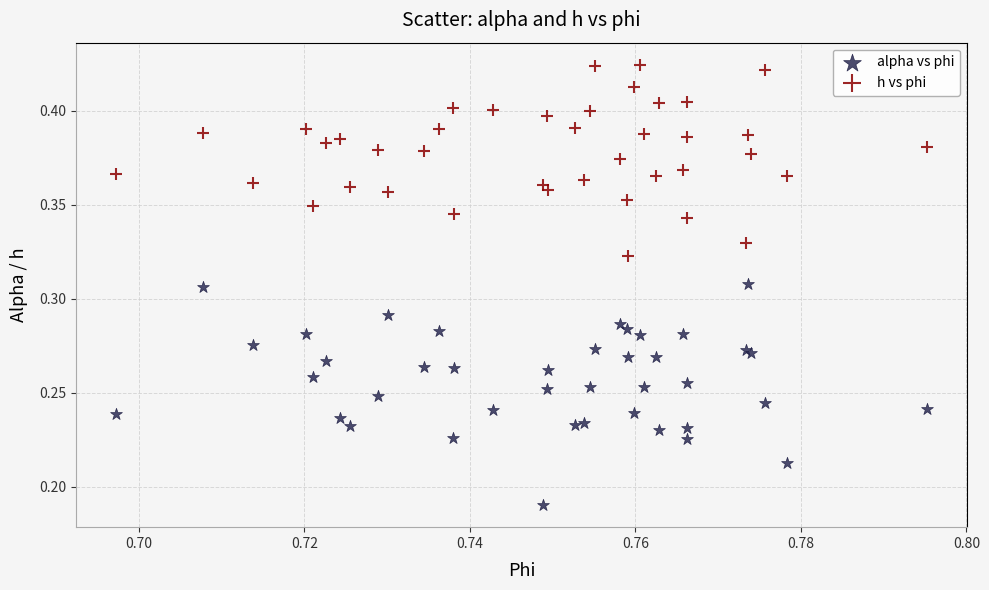

Which series has the widest spread of Y values?

alpha vs phi